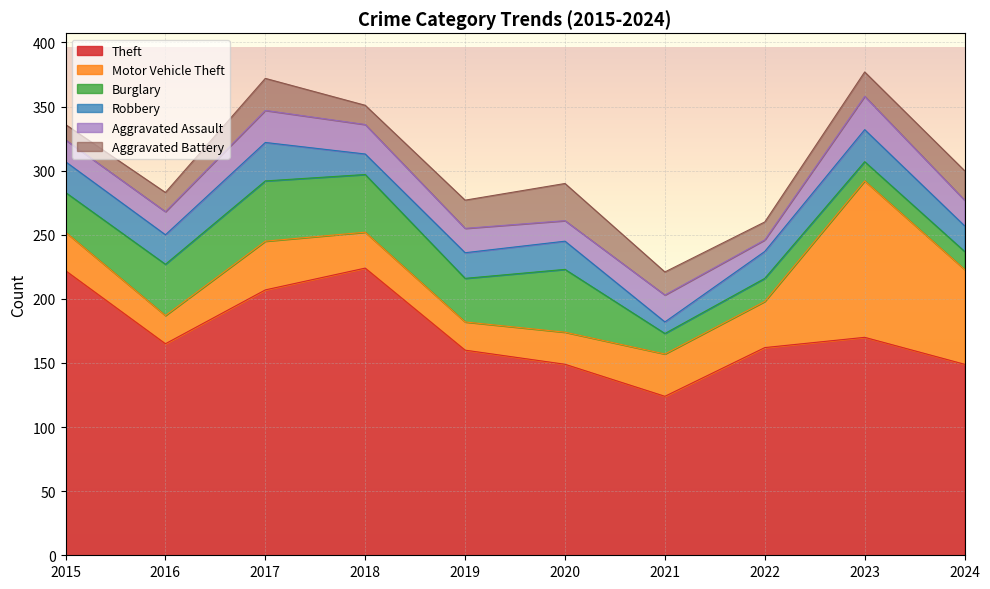

How many distinct data groups are displayed?

6